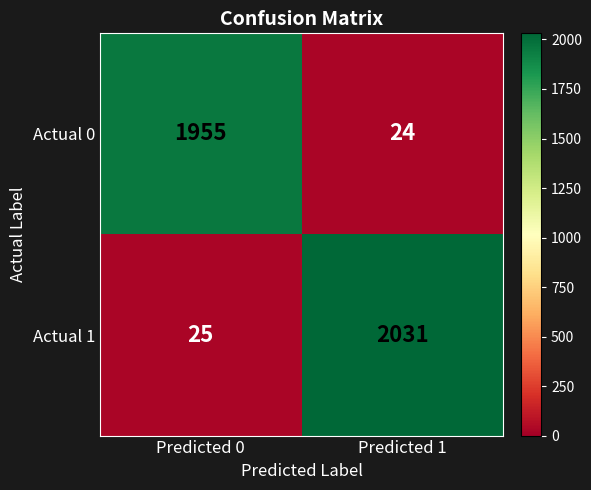

What is the difference between the maximum and minimum values in the Actual 0 series?

1931